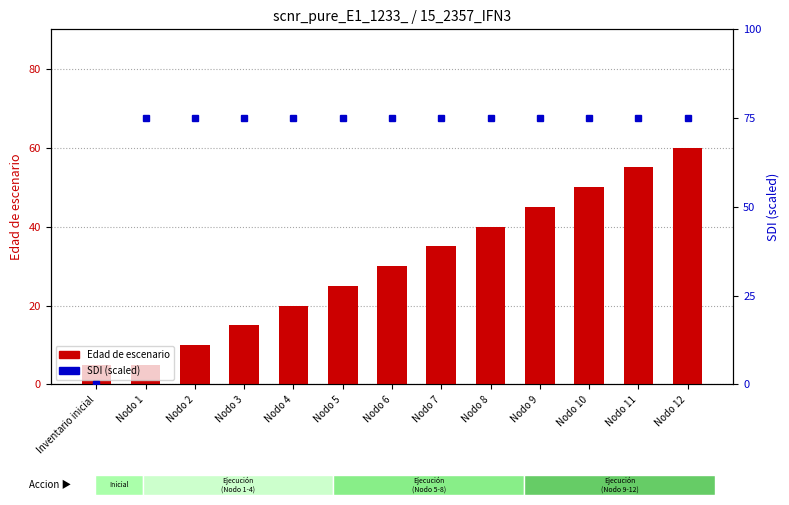

At how many categories does at least one series exceed 57?

12